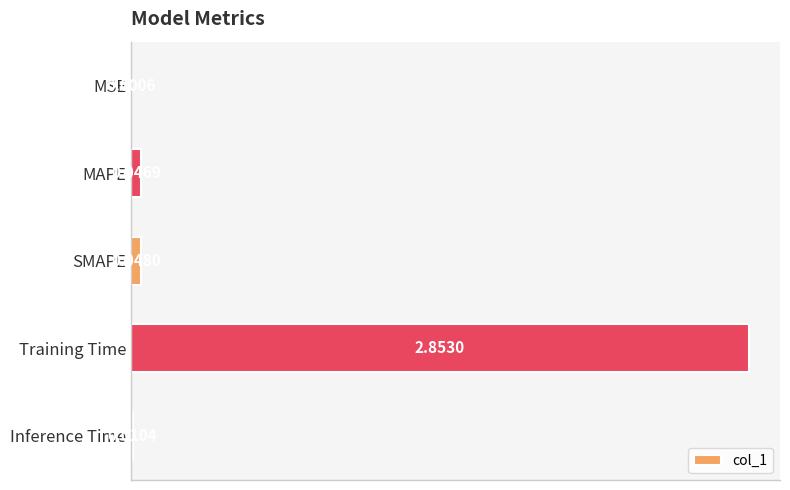

Which category has the highest value across all series?

Training Time